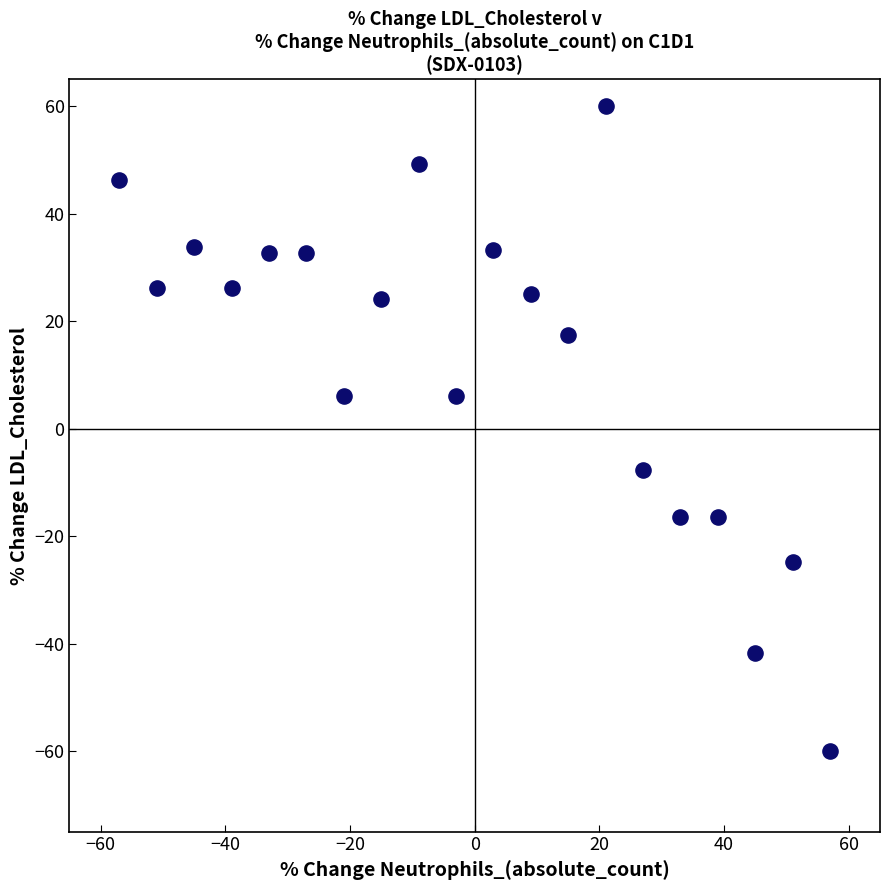

What is the range of X values (max minus min)?

114.0